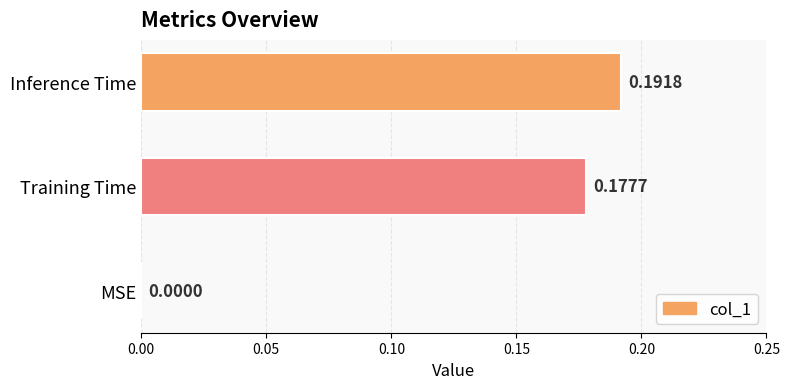

Between Training Time and MSE, which is larger?

Training Time